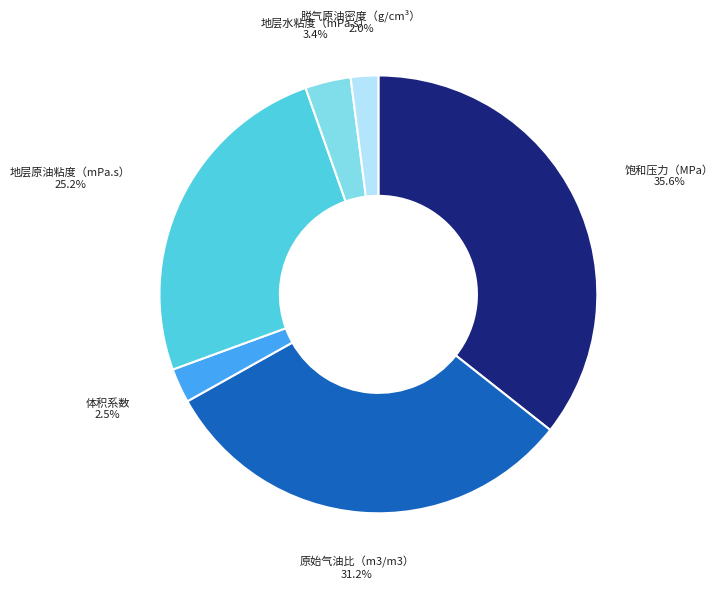

True or false: 脱气原油密度（g/cm³） accounts for 2% of the total.

True